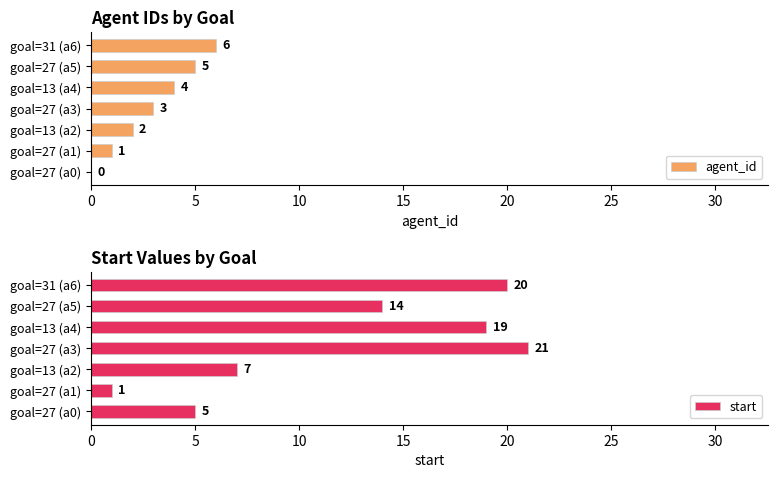

Reading left to right, list all the values displayed in this chart.

agent_id: 0	1	2	3	4	5	6
start: 5	1	7	21	19	14	20